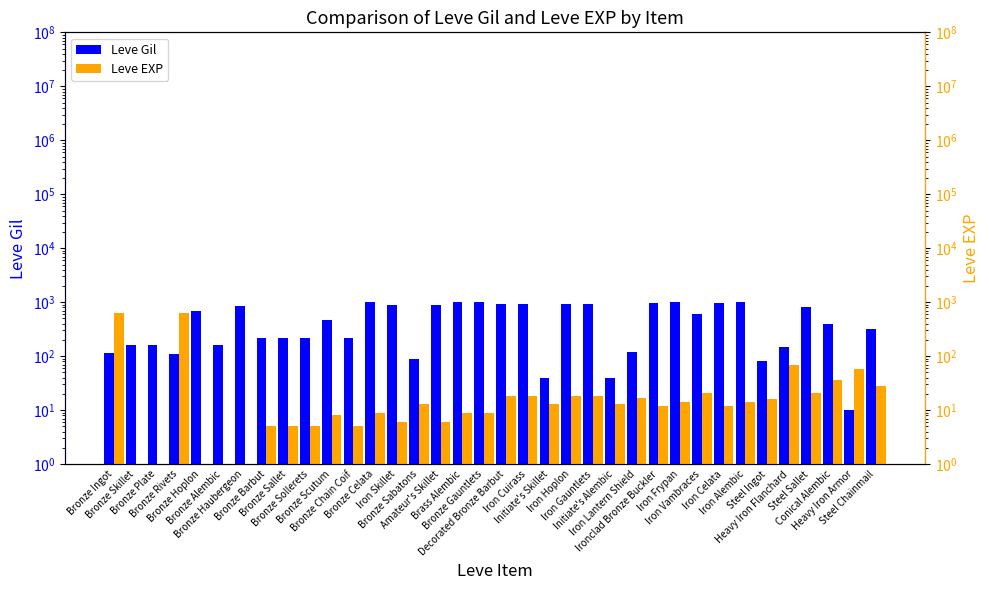

How many series are shown in this chart?

2